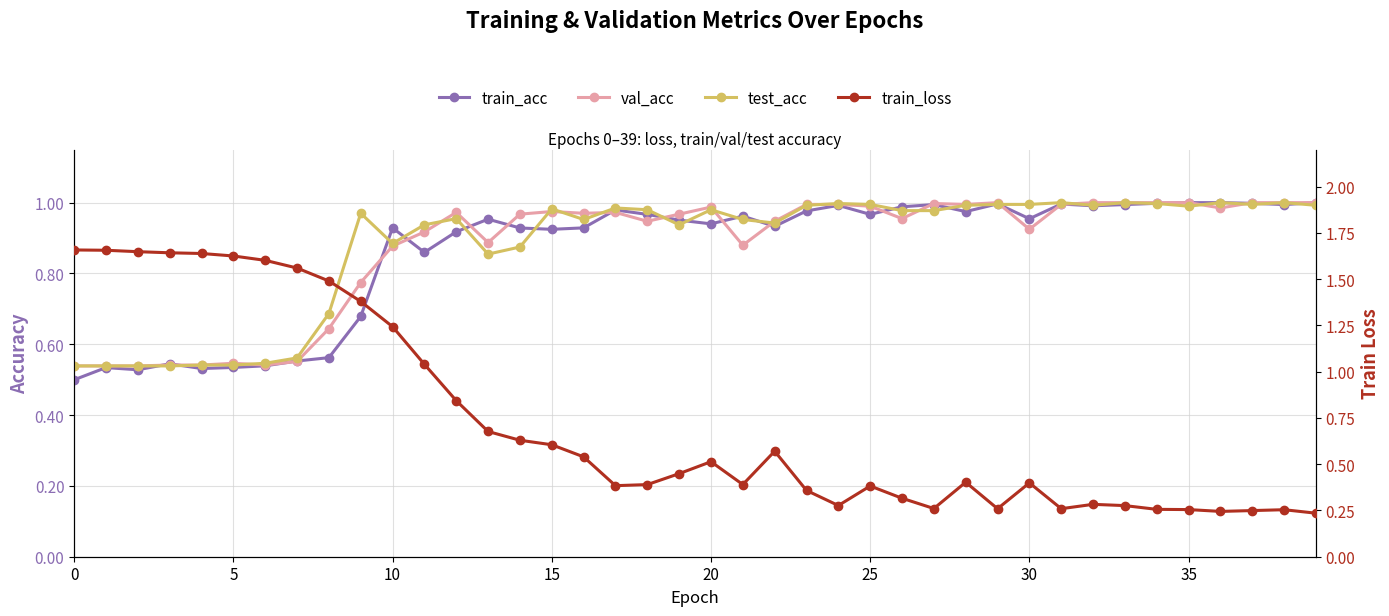

At which category does train_loss reach its first local peak?

20